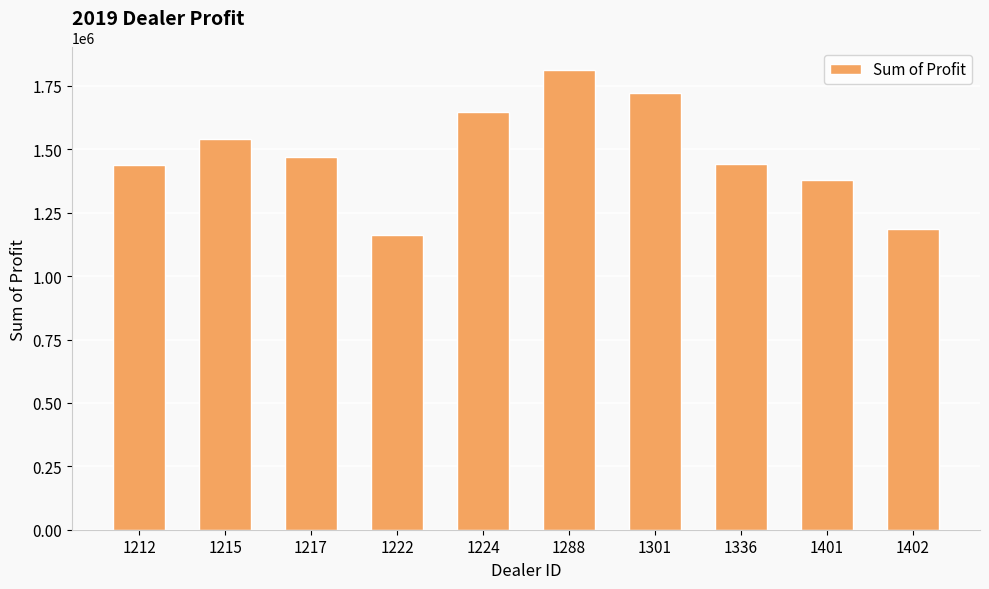

What is the approximate value at 1224?

1648825.0